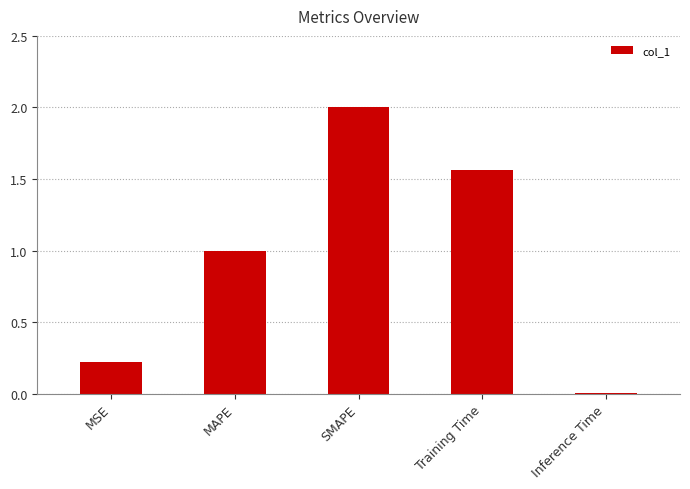

How many values are below 1?

2